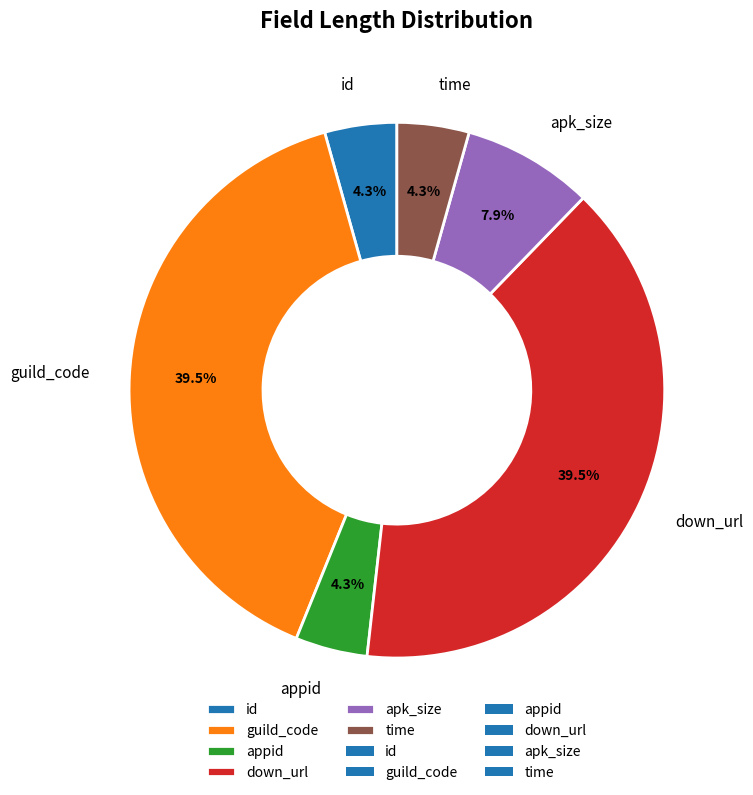

How many segments does this pie chart have?

6